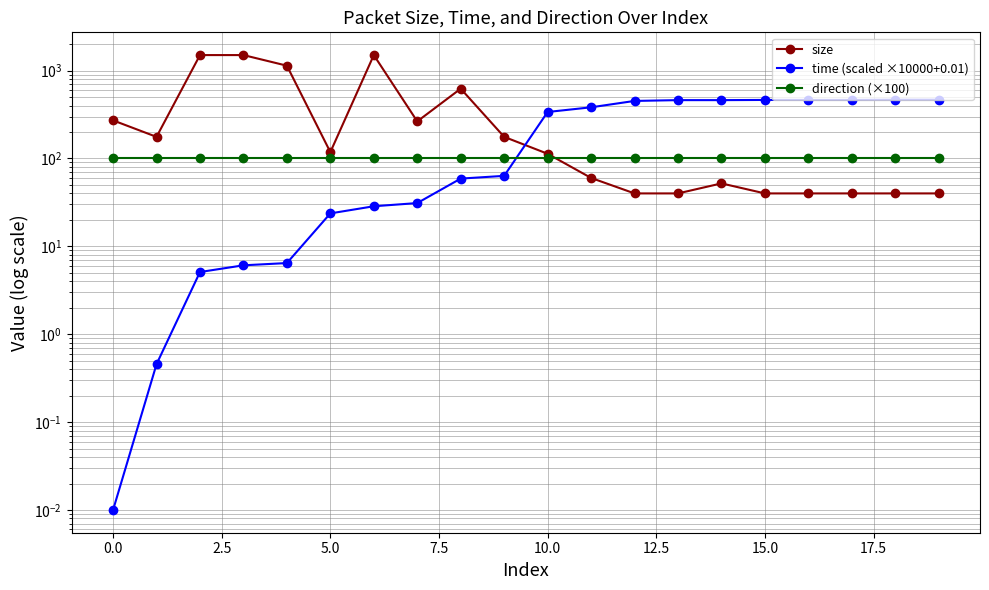

Is the value of direction (×100) at 0.0 greater than the value of size at 20.0?

No